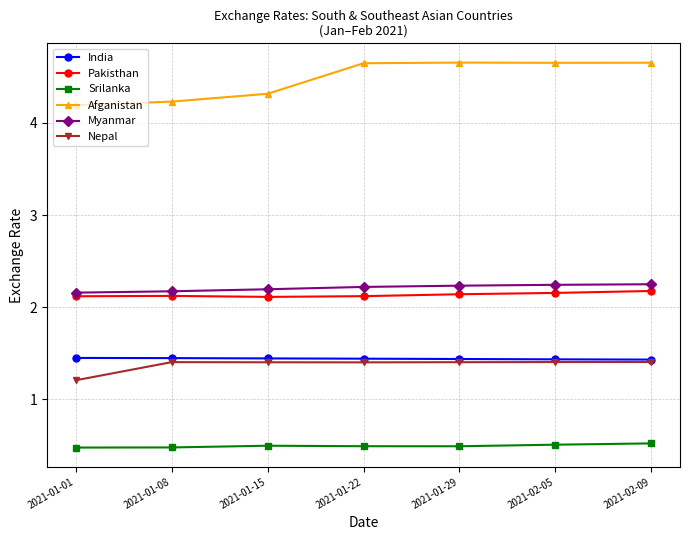

At how many categories does at least one series exceed 3?

7